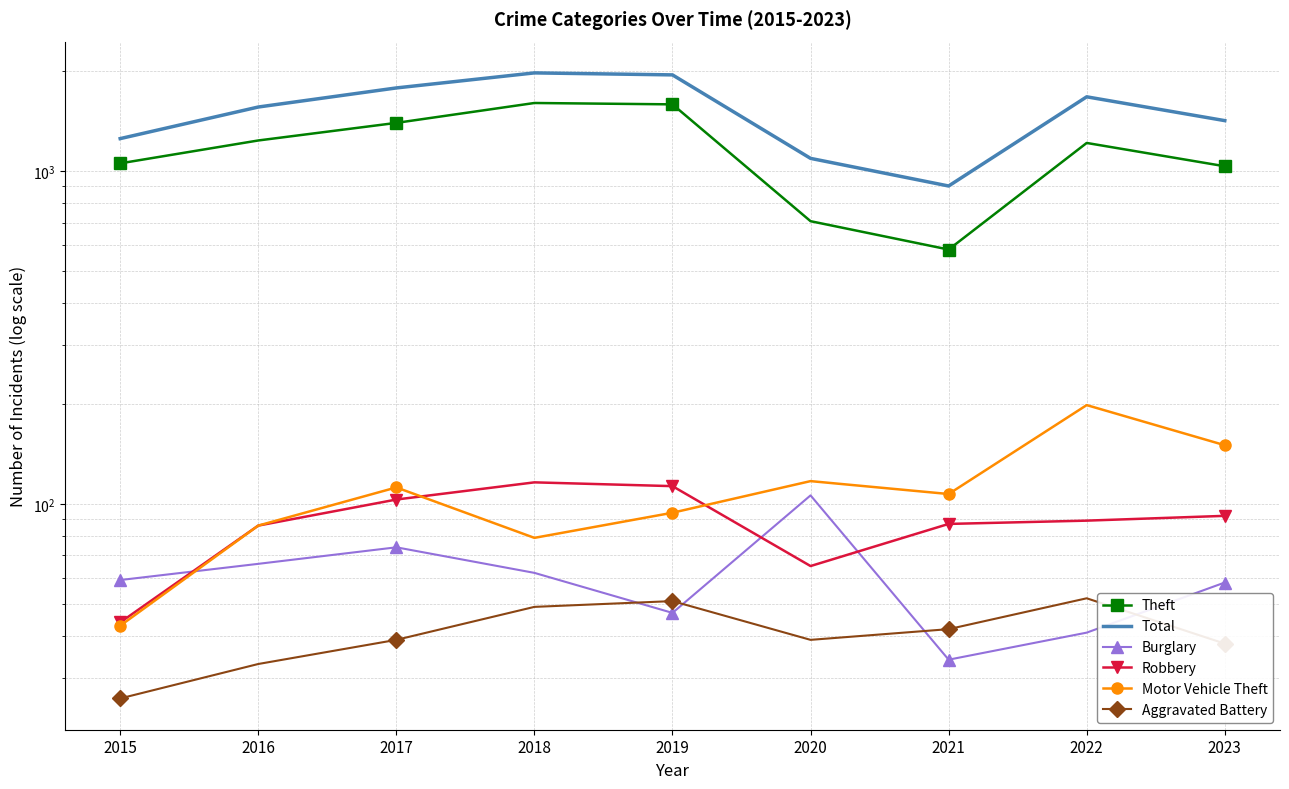

Which category has the lowest value in the Burglary series?

2021